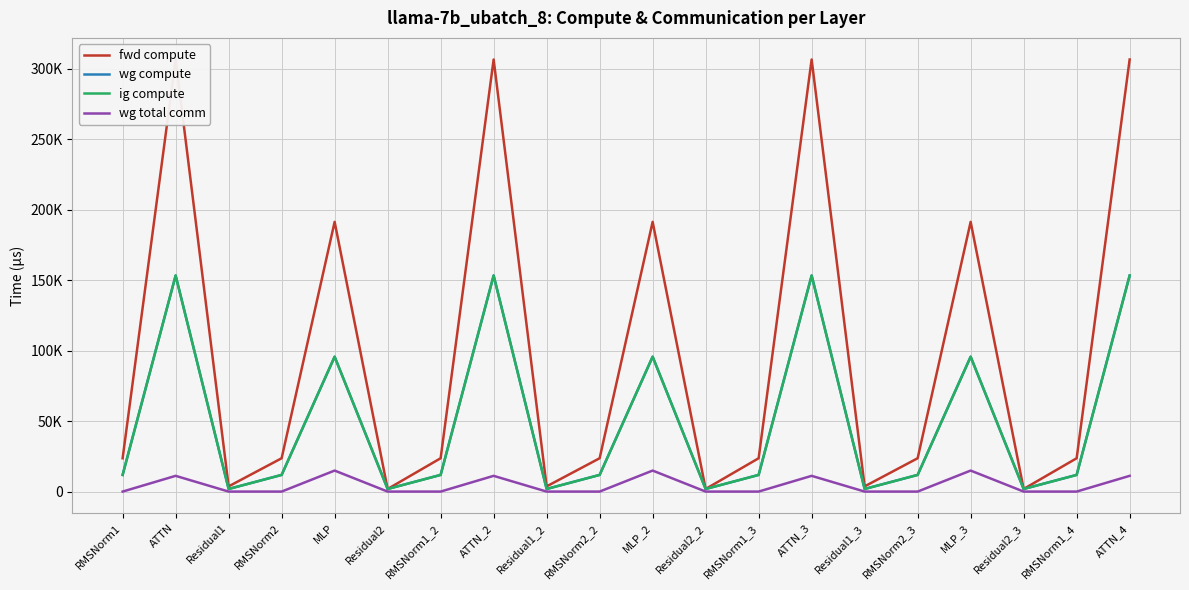

Reading left to right, transcribe all the data shown in this chart.

fwd compute: 23645.5	306598.5	3690.1	23645.5	191389.4	1845.0	23645.5	306598.5	3690.1	23645.5	191389.4	1845.0	23645.5	306598.5	3690.1	23645.5	191389.4	1845.0	23645.5	306598.5
wg compute: 11822.7	153299.2	1845.0	11822.7	95694.7	1845.0	11822.7	153299.2	1845.0	11822.7	95694.7	1845.0	11822.7	153299.2	1845.0	11822.7	95694.7	1845.0	11822.7	153299.2
ig compute: 11822.7	153299.2	1845.0	11822.7	95694.7	1845.0	11822.7	153299.2	1845.0	11822.7	95694.7	1845.0	11822.7	153299.2	1845.0	11822.7	95694.7	1845.0	11822.7	153299.2
wg total comm: 0.0	11160.8	0.0	0.0	14903.8	0.0	0.0	11160.8	0.0	0.0	14903.8	0.0	0.0	11160.8	0.0	0.0	14903.8	0.0	0.0	11160.8